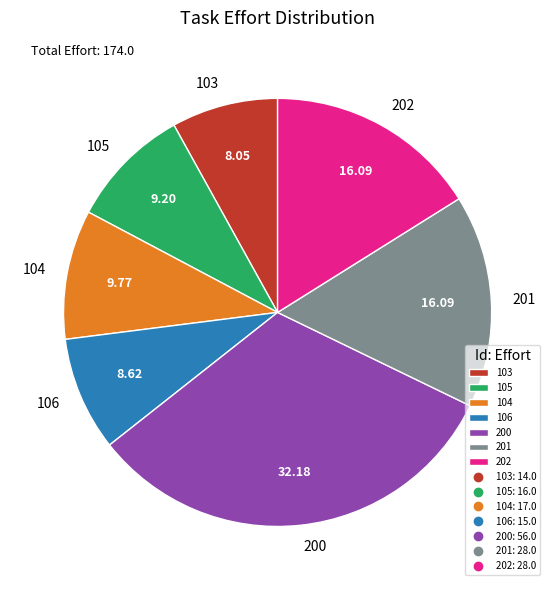

How many segments does this pie chart have?

7